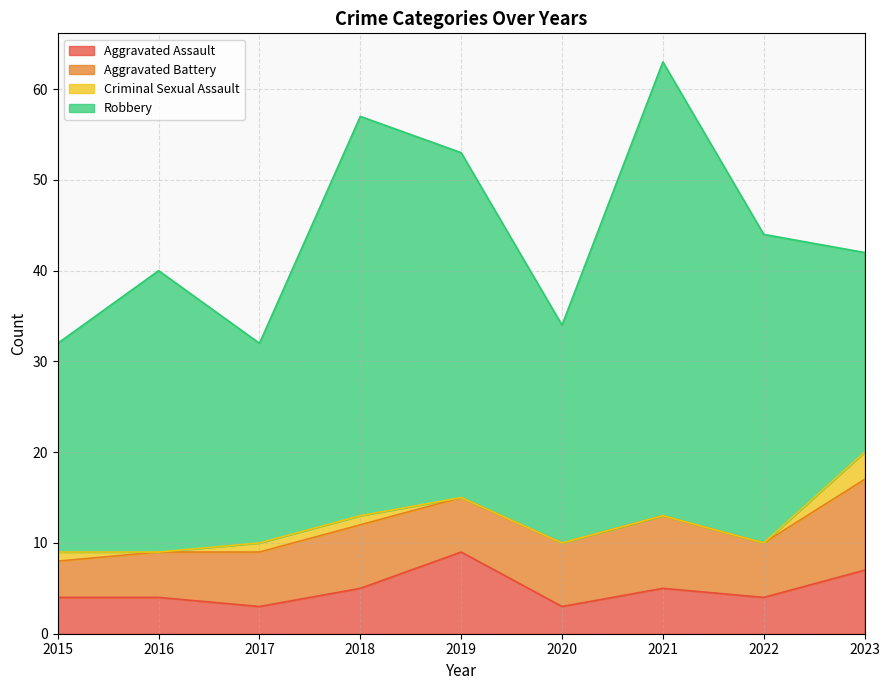

True or false: Robbery and Aggravated Battery intersect in this chart.

False